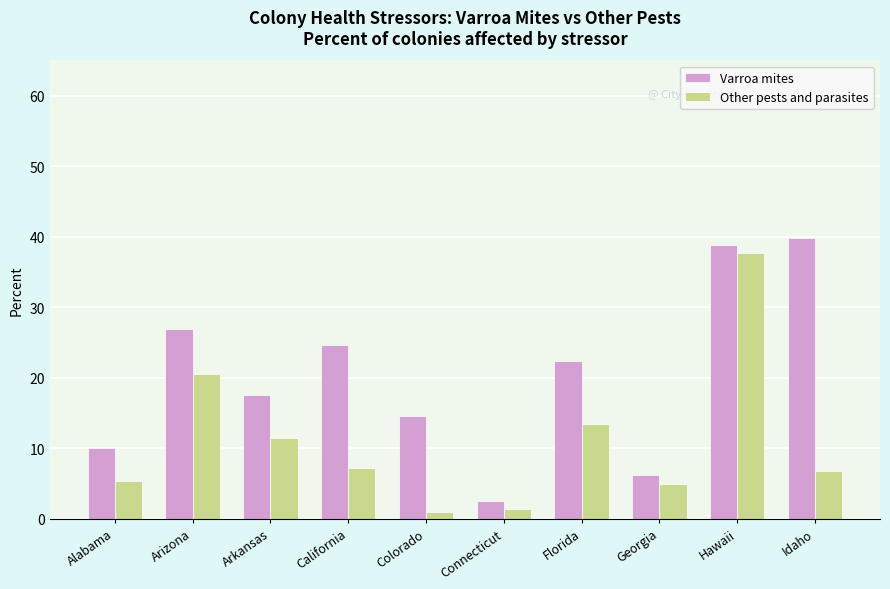

What is the difference between the highest and lowest values at Idaho?

33.1